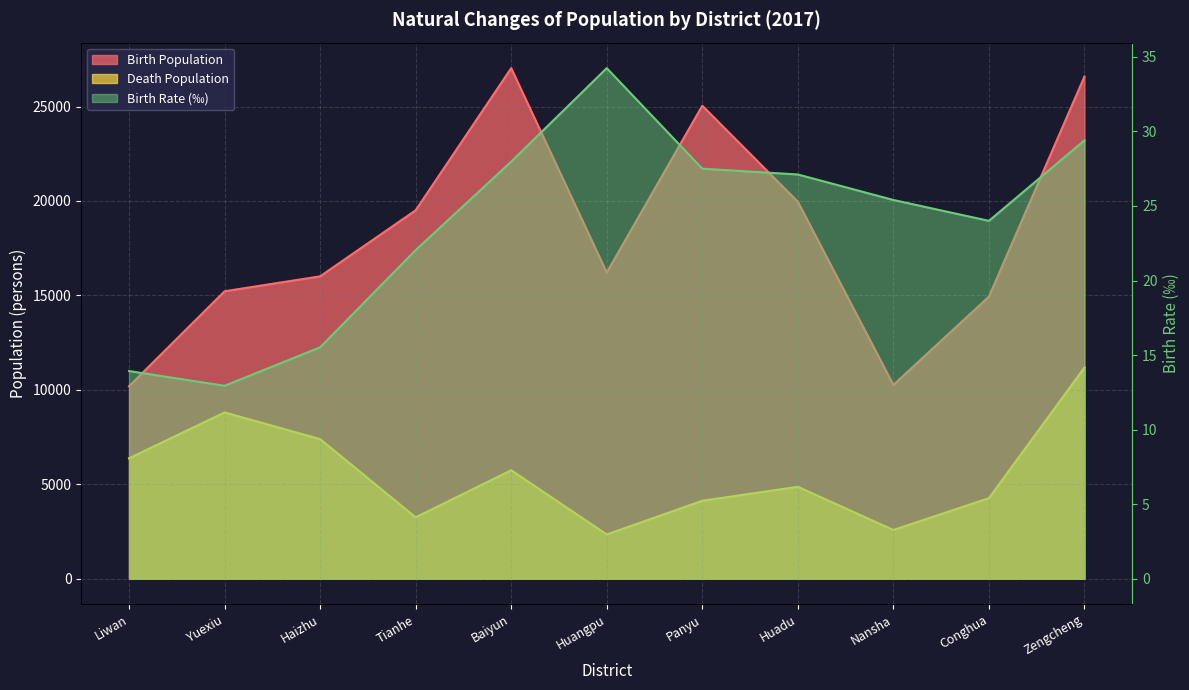

List the series in order of their peak value, lowest first.

Birth Rate, Death Population, Birth Population